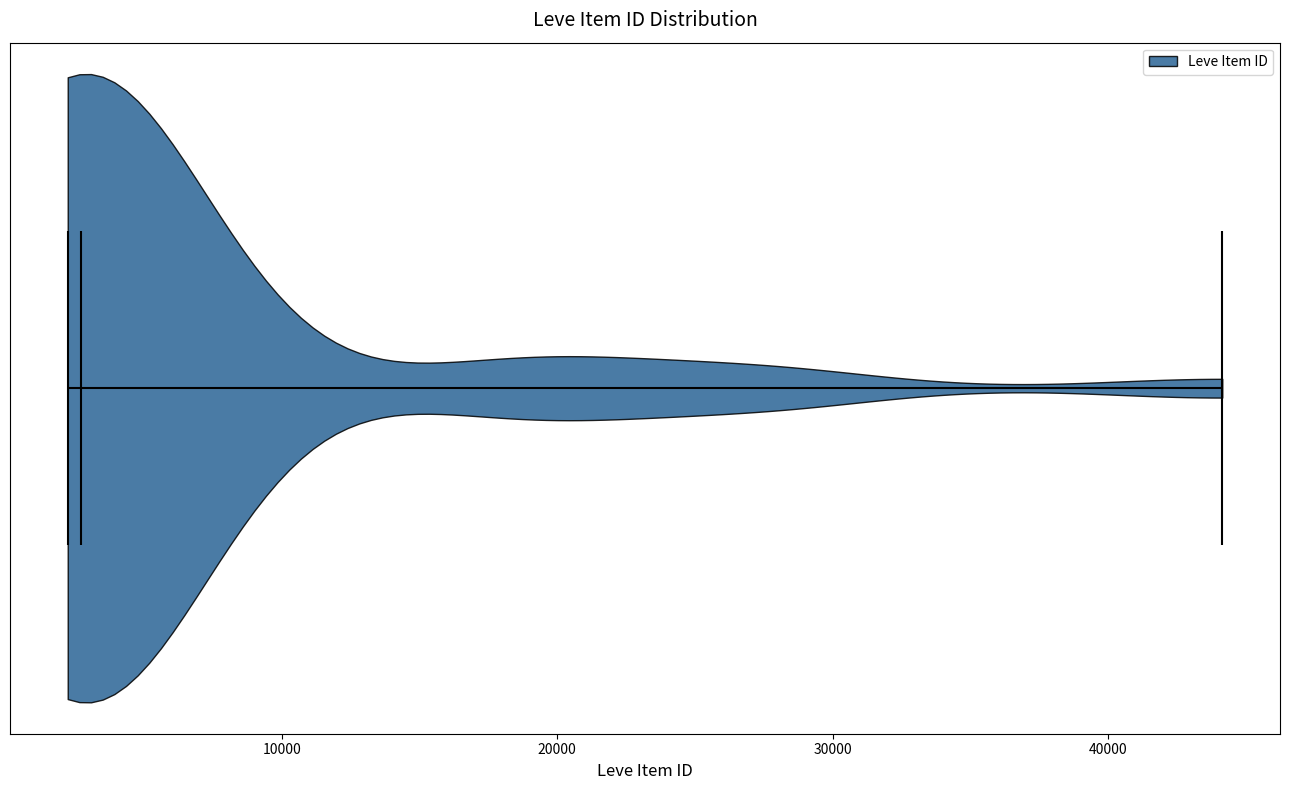

What is the highest point the violin reaches on the x-axis? The values are not printed on the chart, so give them approximately, as read against the axis.

44000